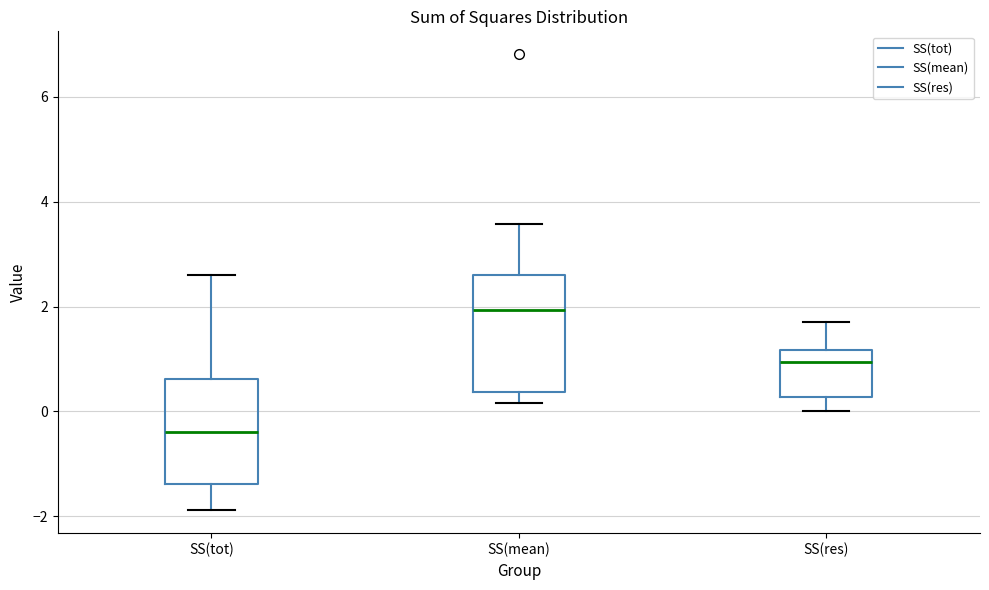

Where does the lower whisker of the box for SS(tot) end on the y-axis? The values are not printed on the chart, so give them approximately, as read against the axis.

-1.8